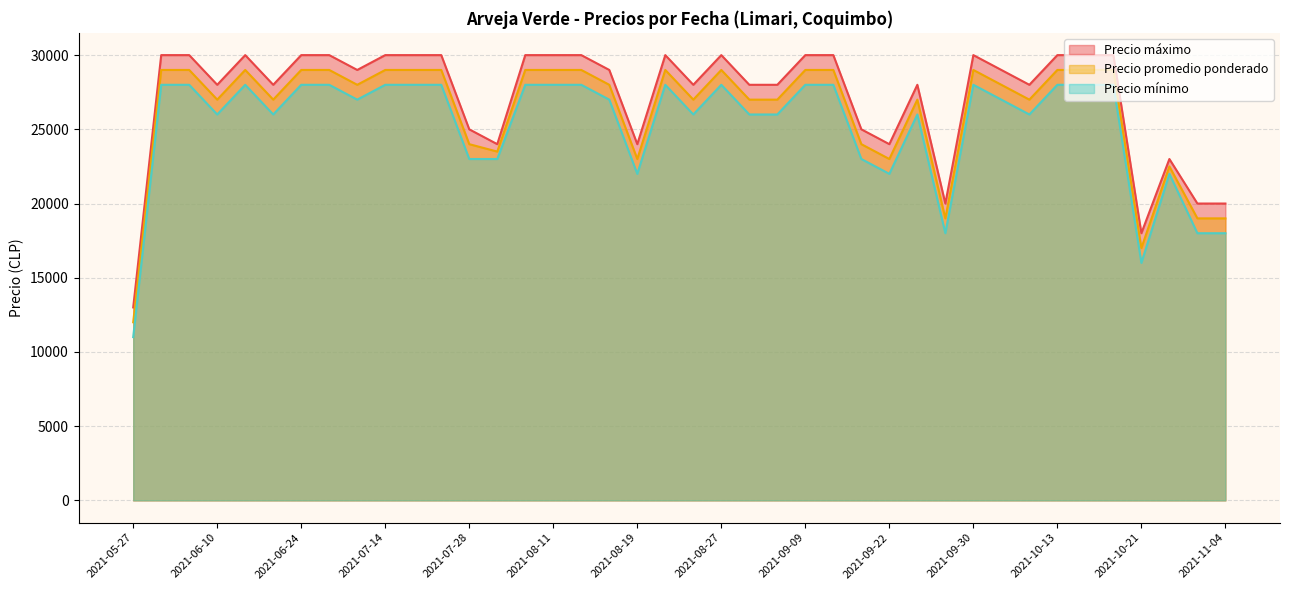

Read the Precio promedio ponderado value at 2021-08-19, to the nearest 50.

23000